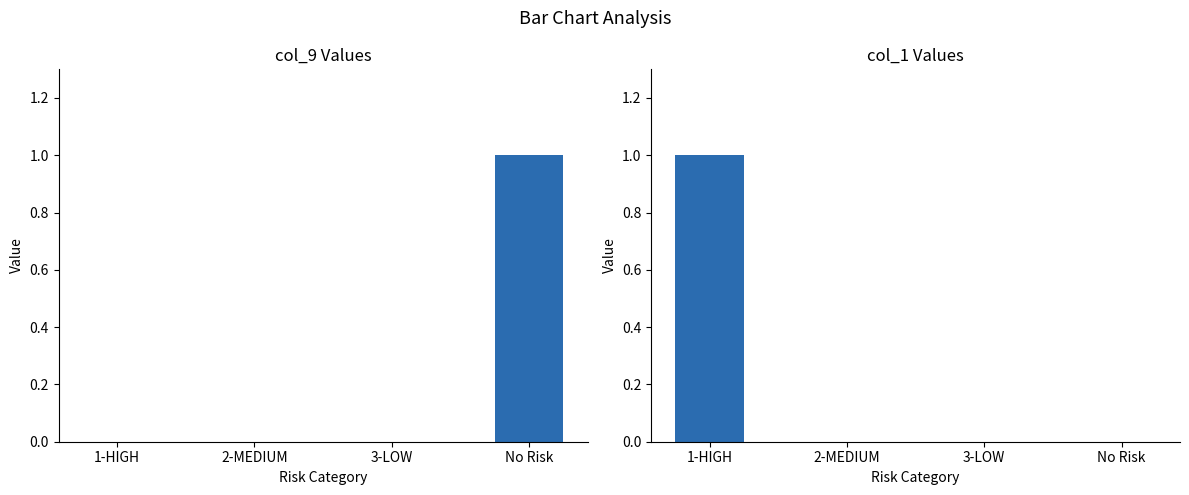

How many values in col_9 are above zero?

1